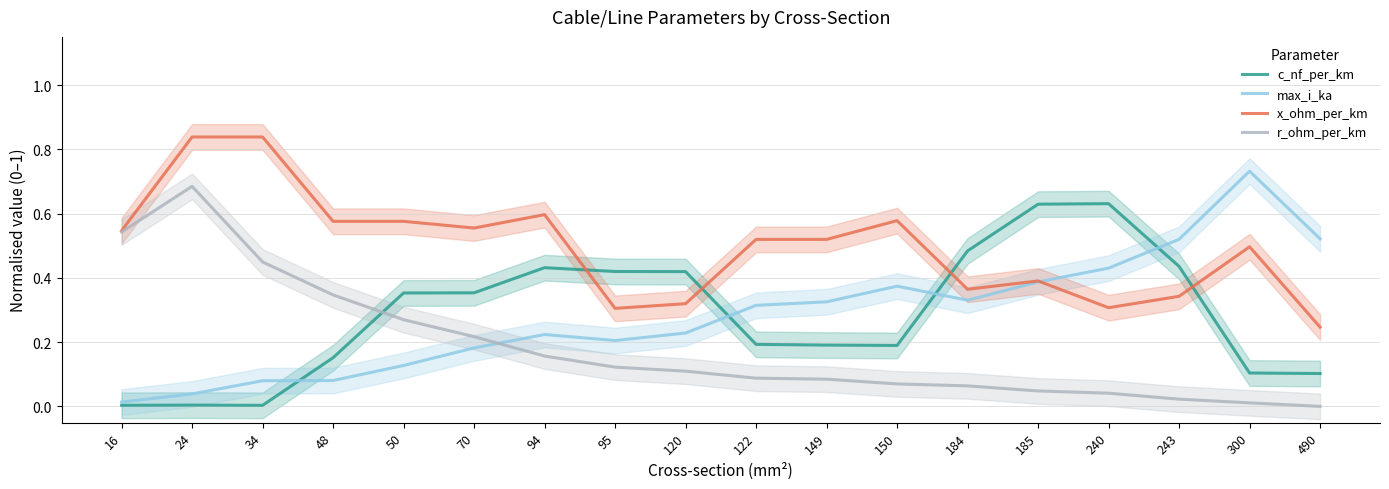

Which category has the highest value in the c_nf_per_km series?

240